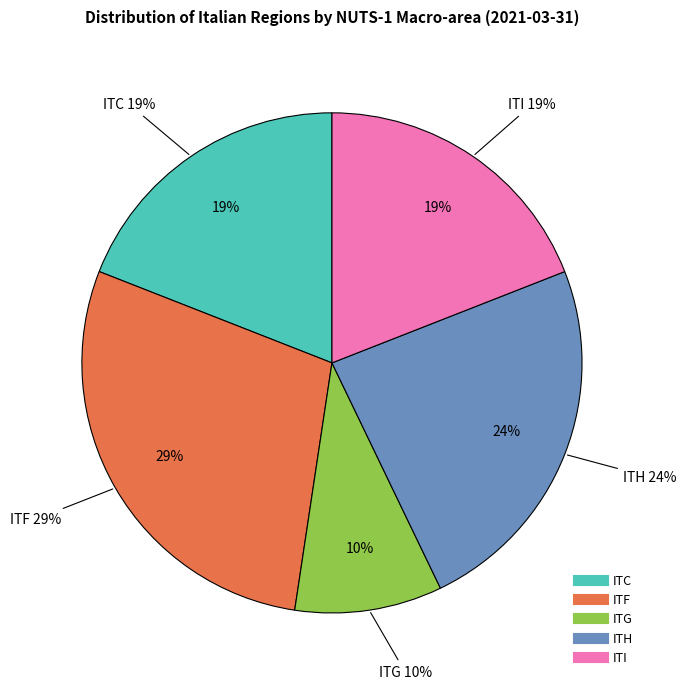

What percentage is the ITI slice, to the nearest percent?

19%